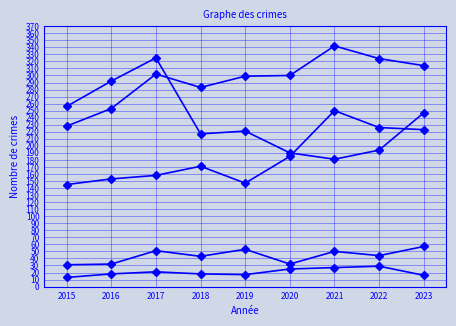

How many series are shown in this chart?

5